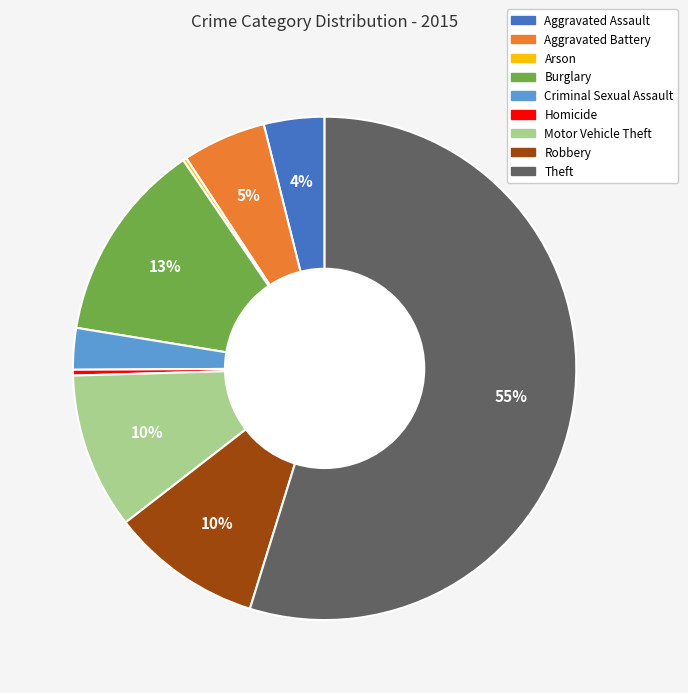

Do Aggravated Assault and Robbery together represent more than half of the pie?

No